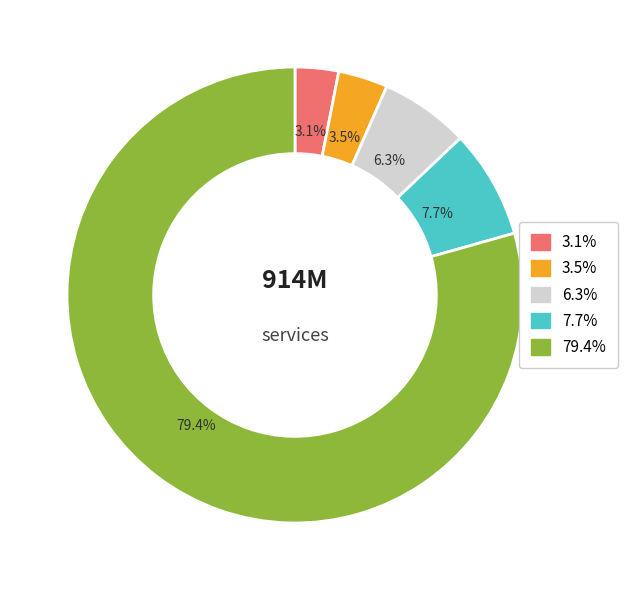

Does any single category account for the majority?

Yes